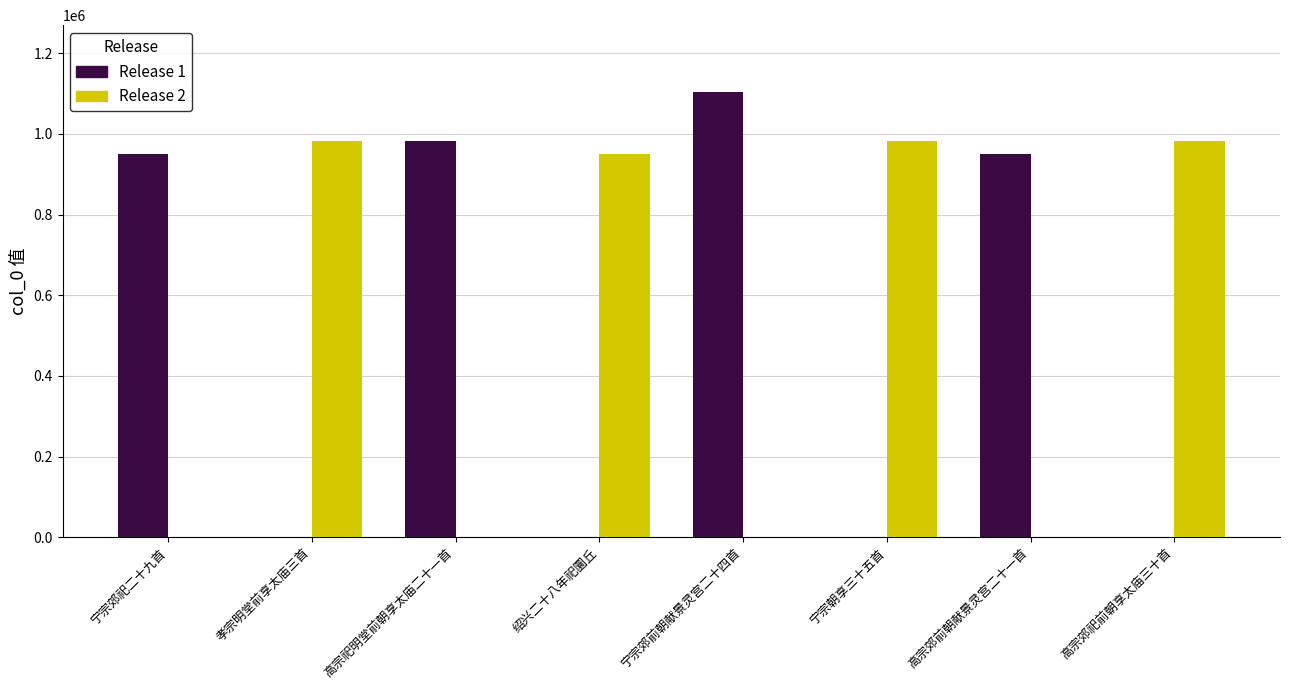

At which label does Release 1 first exceed 950360?

宁宗郊祀二十九首